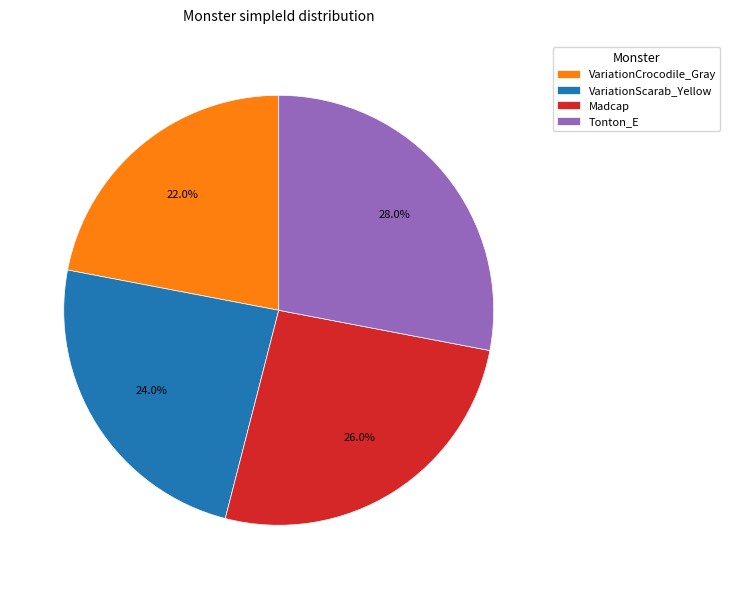

Is there a majority slice in this chart?

No